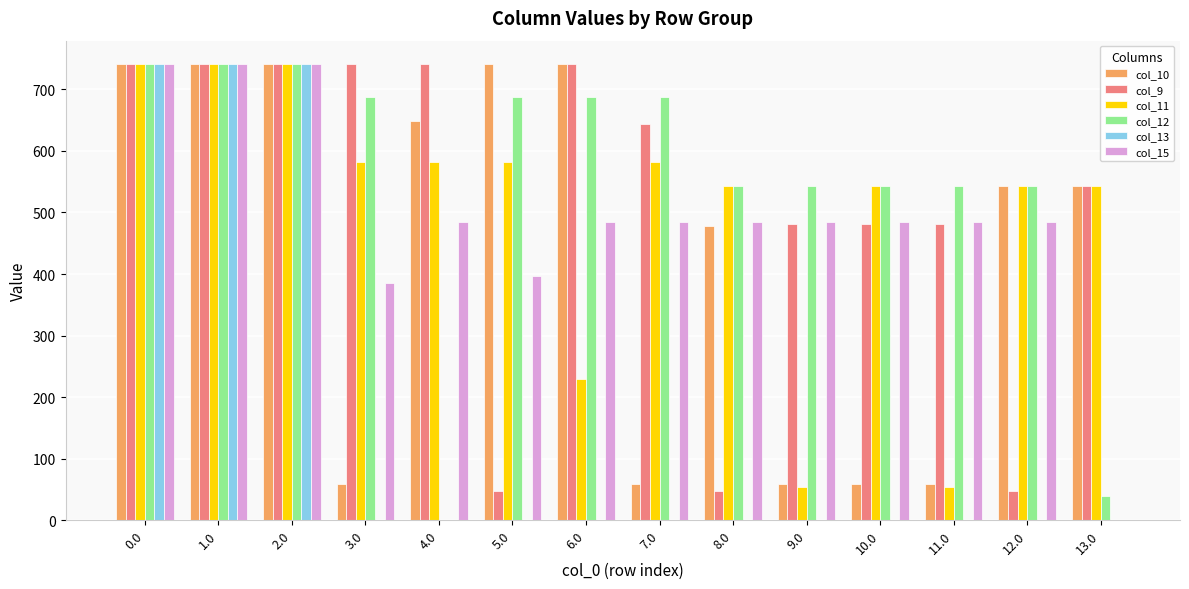

The col_11 series shows 543.0 at 12.0. True or false?

True